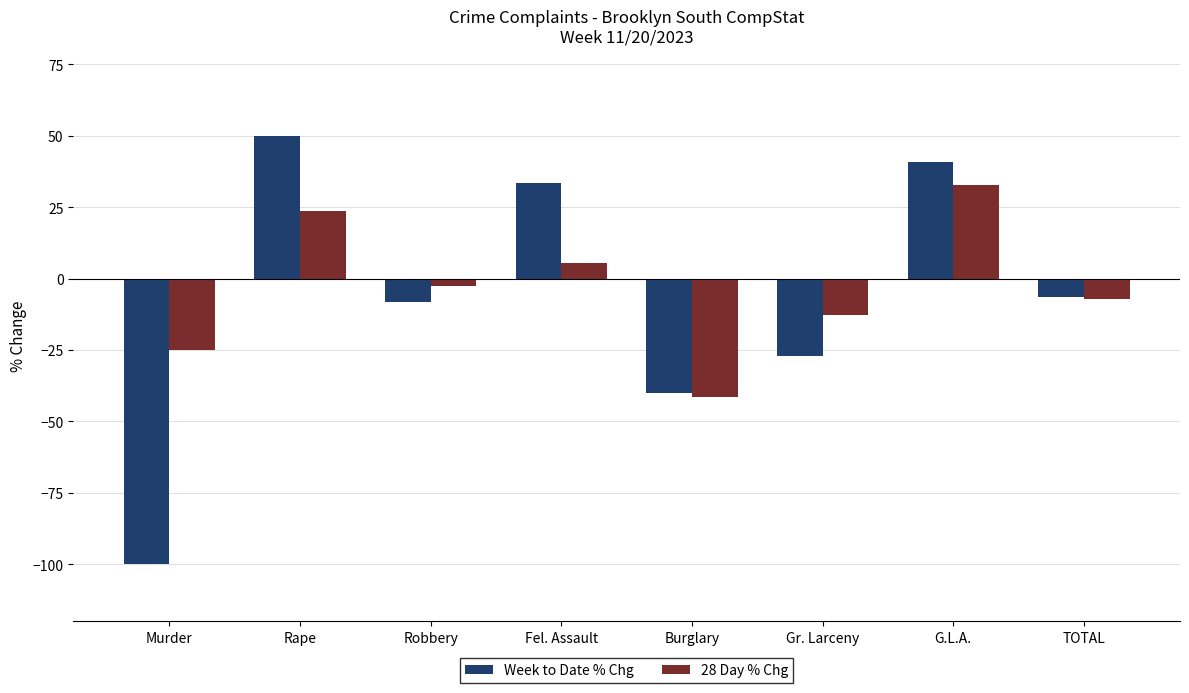

The value of 28 Day % Chg at G.L.A. is 32.7. True or false?

True